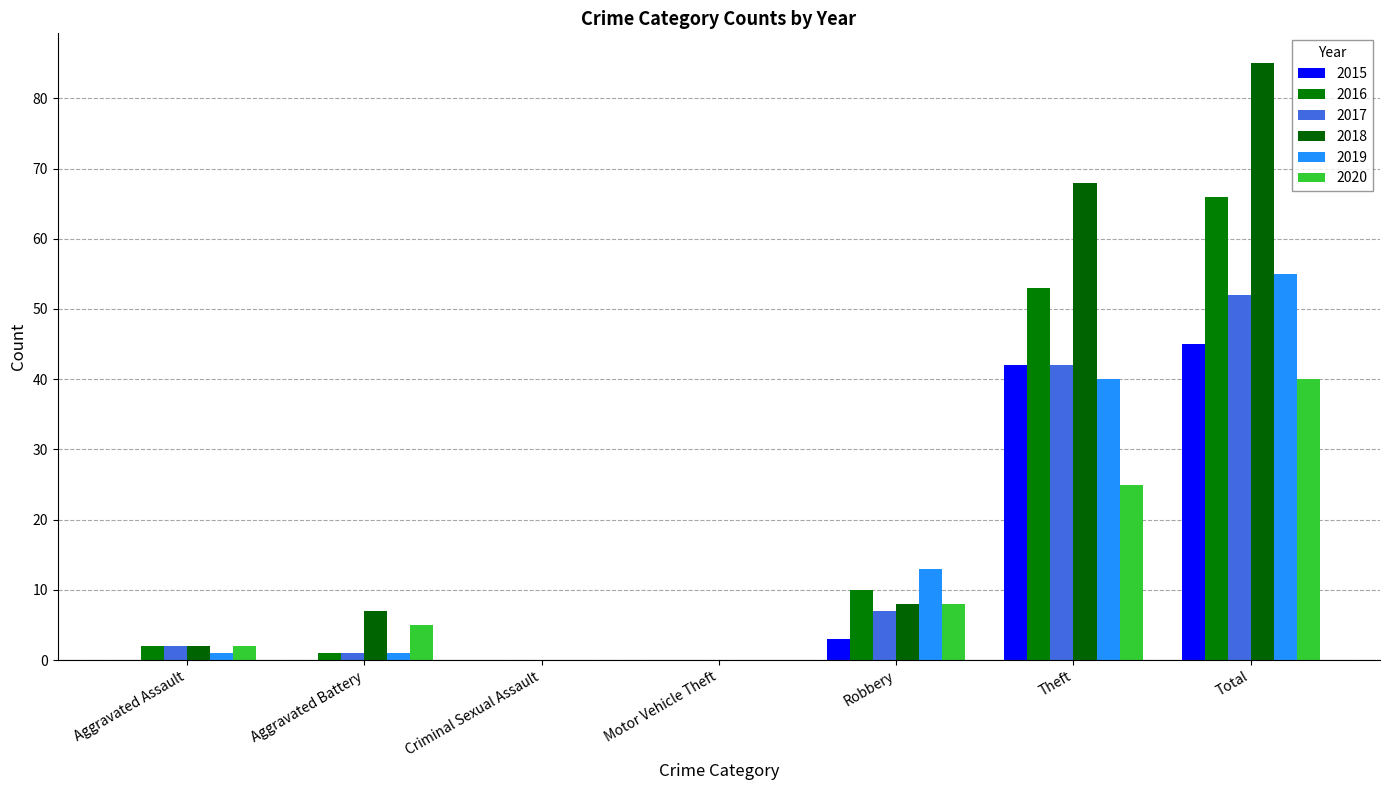

What is the label of the 7th bar from the right?

Aggravated Assault